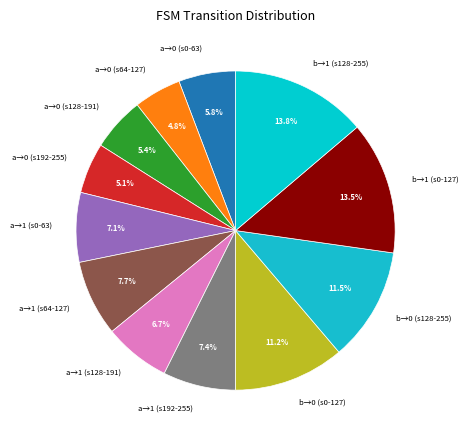

Combined, do a→0 (s0-63) and a→1 (s0-63) account for over 50%?

No